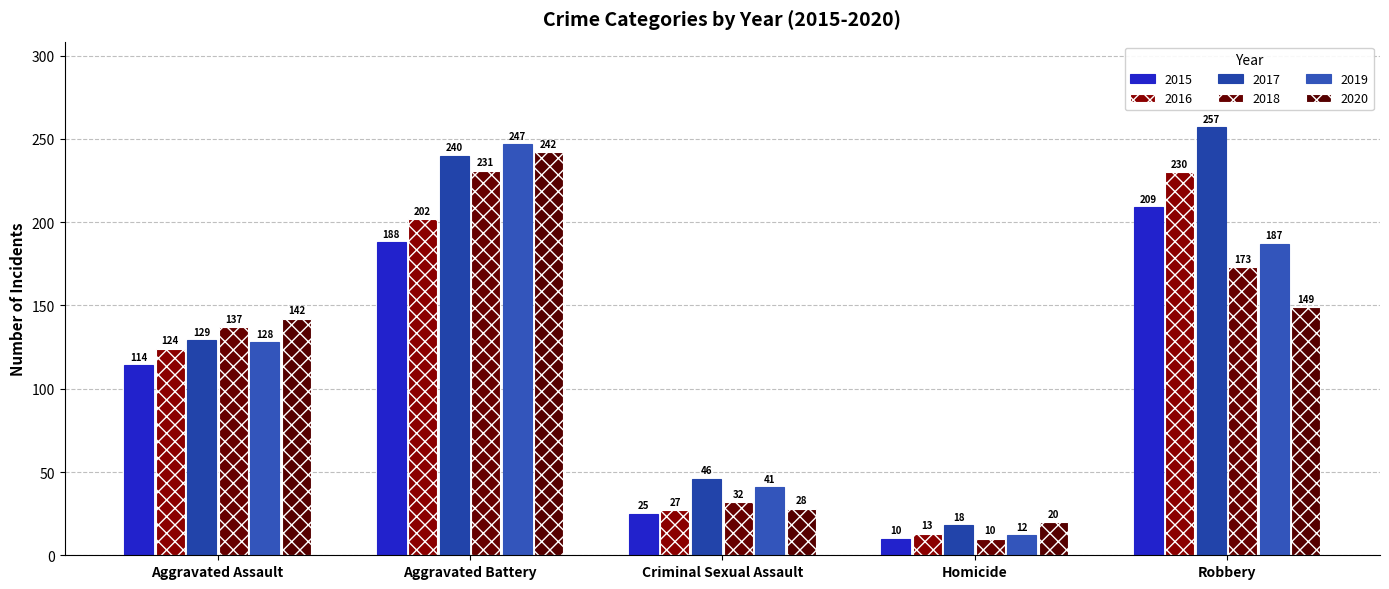

Reading left to right, list all the values displayed in this chart.

2015: 114	188	25	10	209
2016: 124	202	27	13	230
2017: 129	240	46	18	257
2018: 137	231	32	10	173
2019: 128	247	41	12	187
2020: 142	242	28	20	149